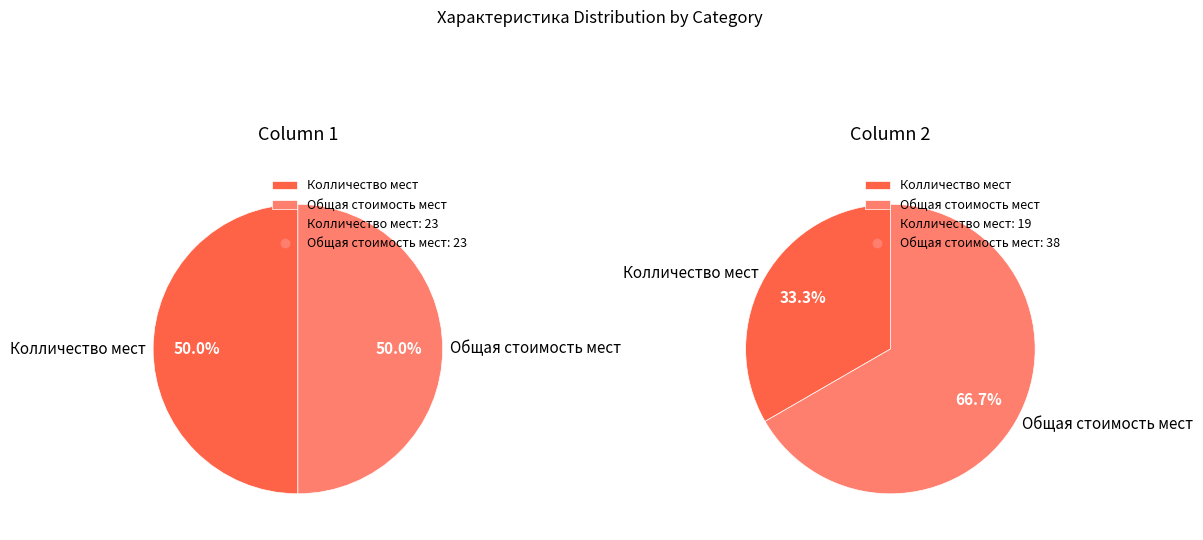

Which series changed the most between Колличество мест and Общая стоимость мест?

values_2